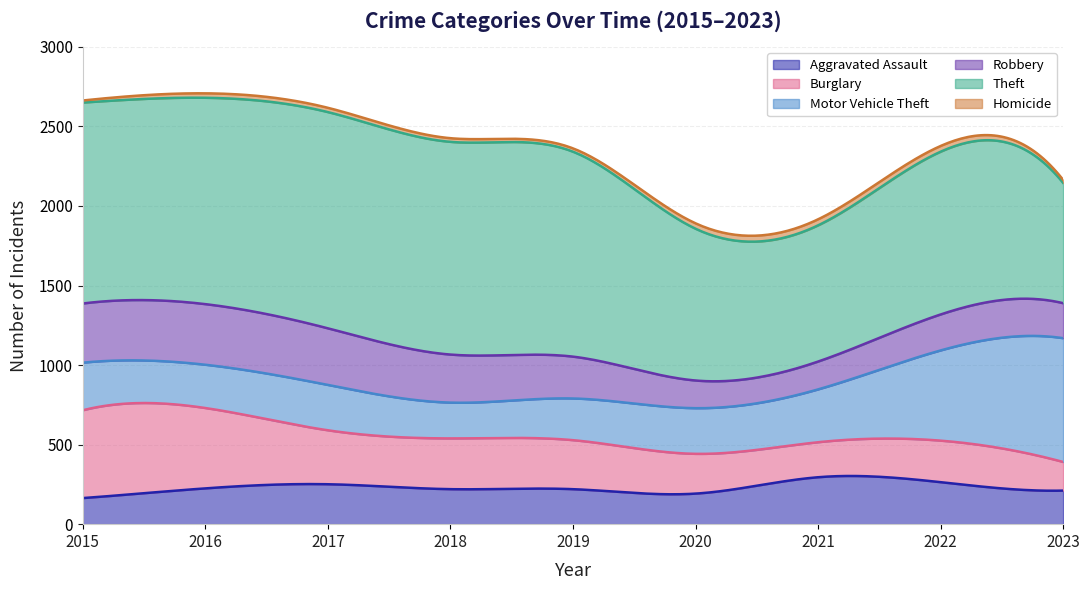

Which series has the largest range (max minus min)?

Theft